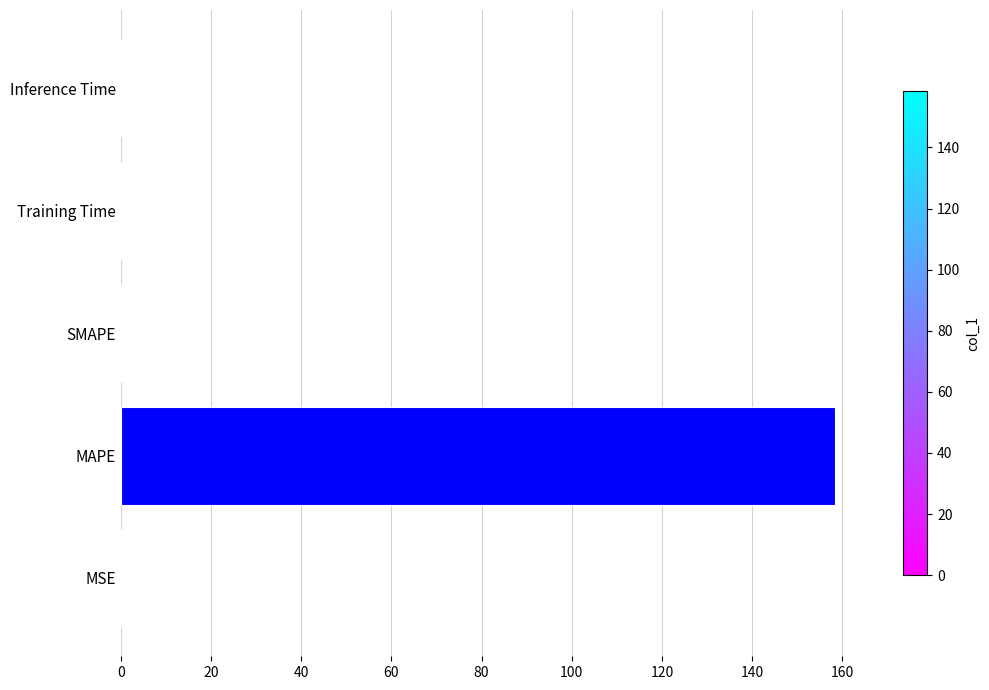

Between MAPE and Training Time, which is larger?

MAPE